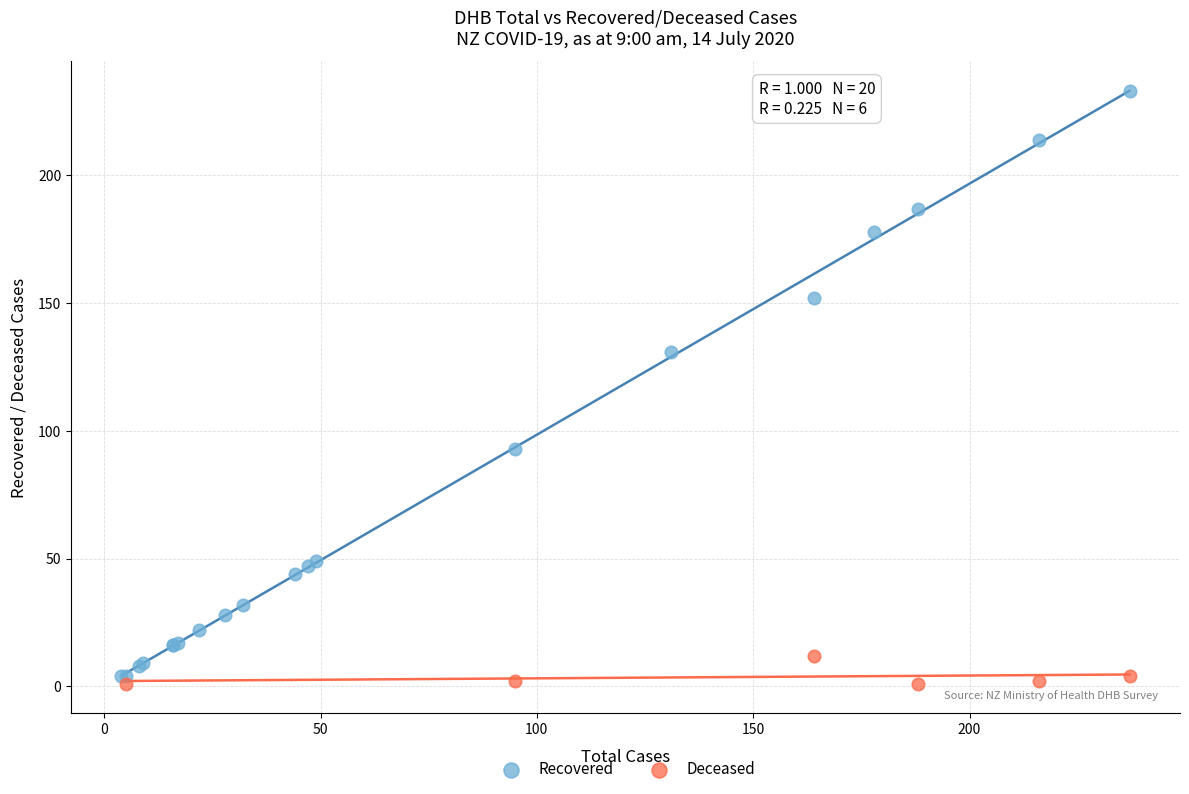

Which series contains the highest Y value?

Recovered